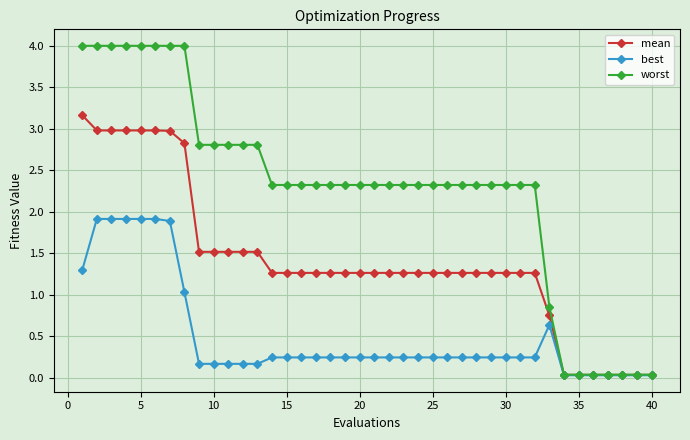

What is the highest value of the mean series?

3.2